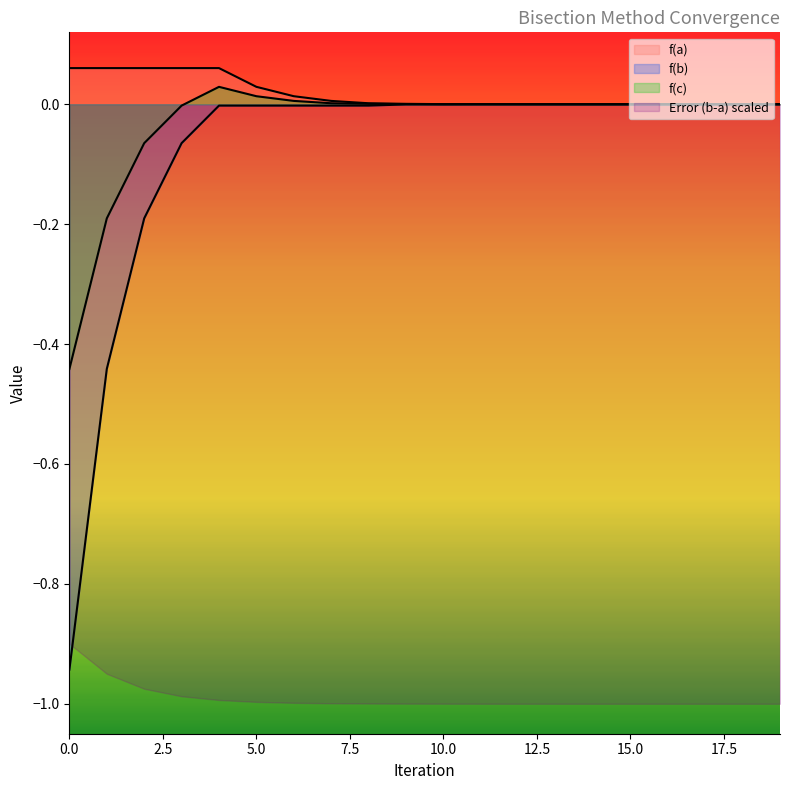

The value of f(a) at 3 is 0.1. True or false?

False